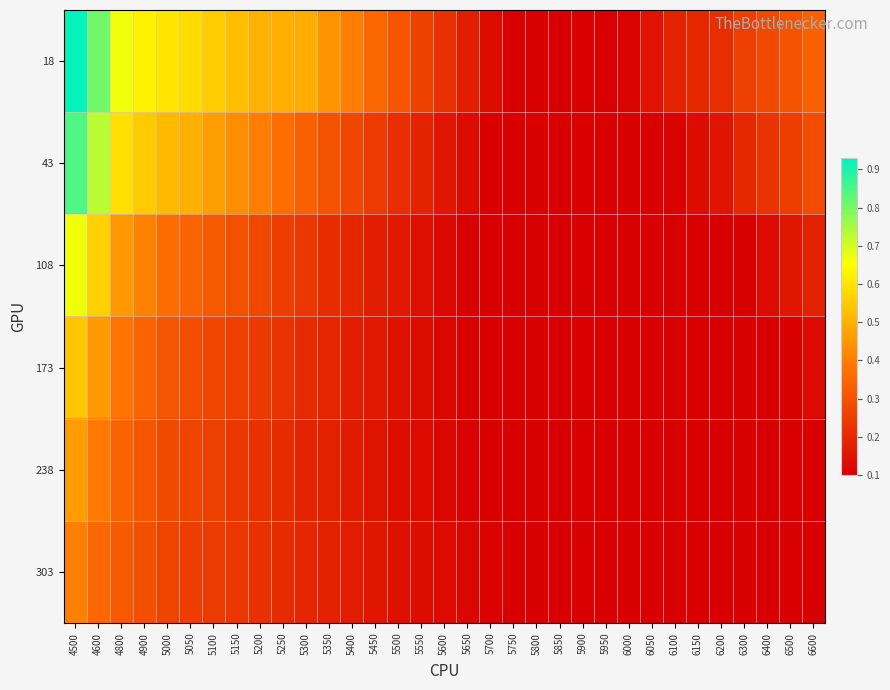

Which series has the widest spread of values?

18